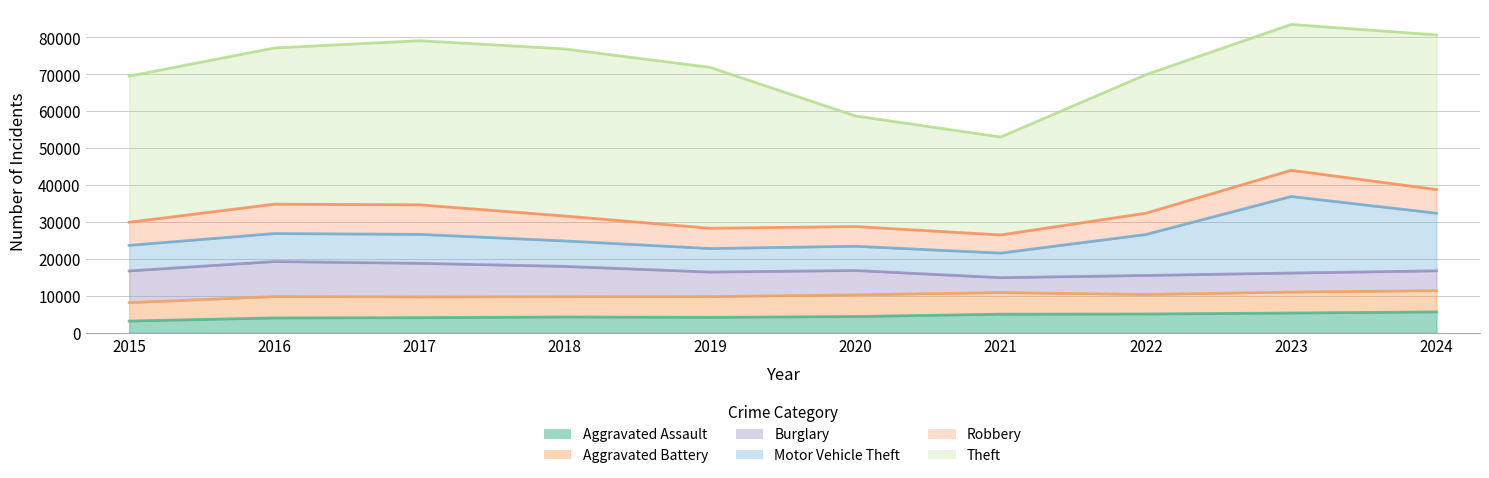

Read the Aggravated Battery value at 2016, to the nearest 100.

5800